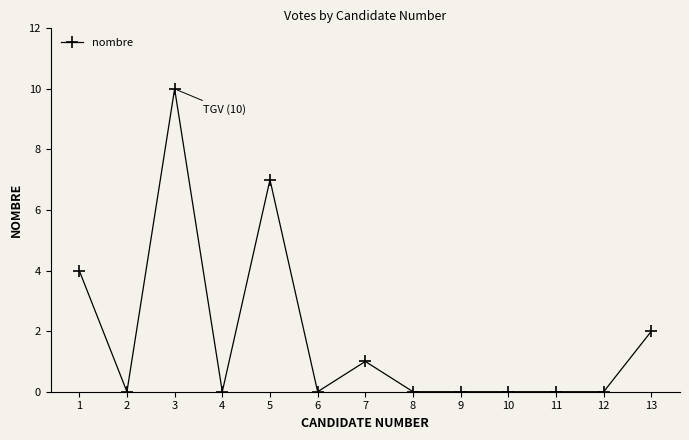

The value at 12 is 0. True or false?

True